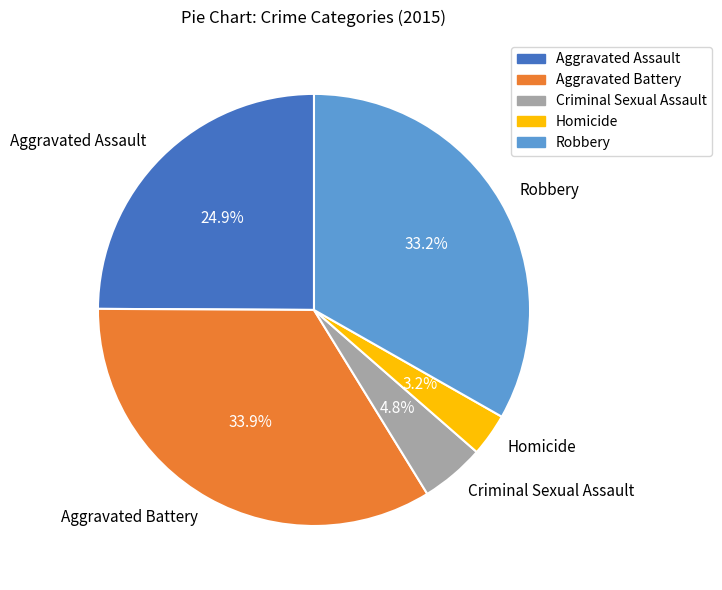

Count the number of slices in the pie.

5